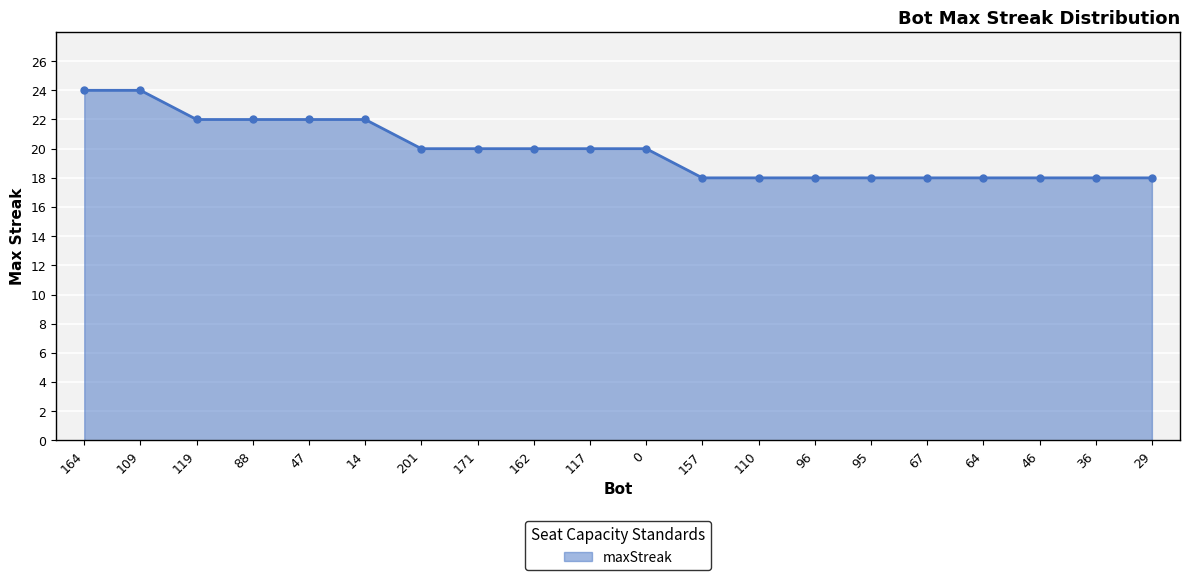

What is the minimum value shown in the chart?

18